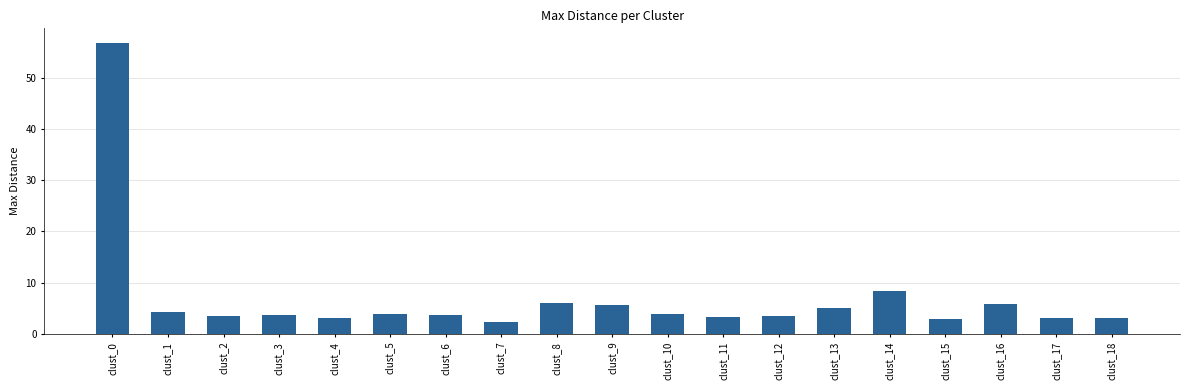

What is the value of the 14th bar from the left?

5.1